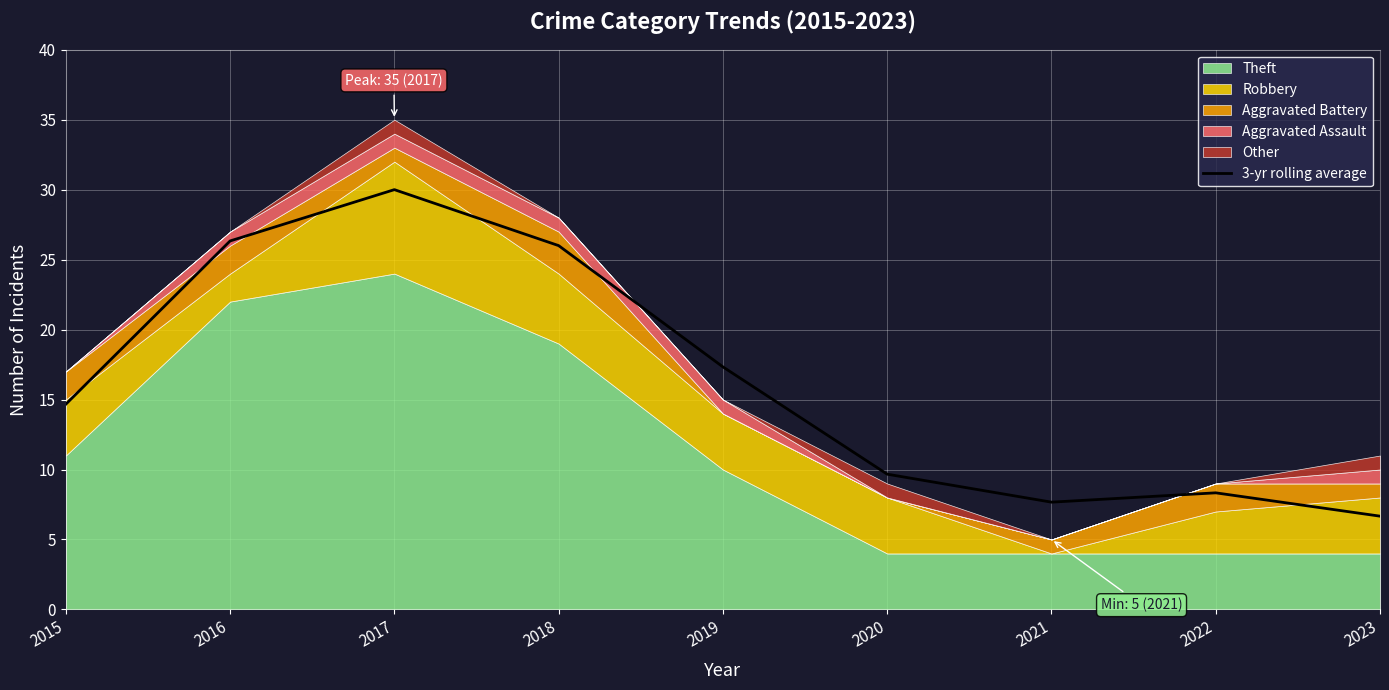

Which has a higher value, 2018 or 2015?

2018